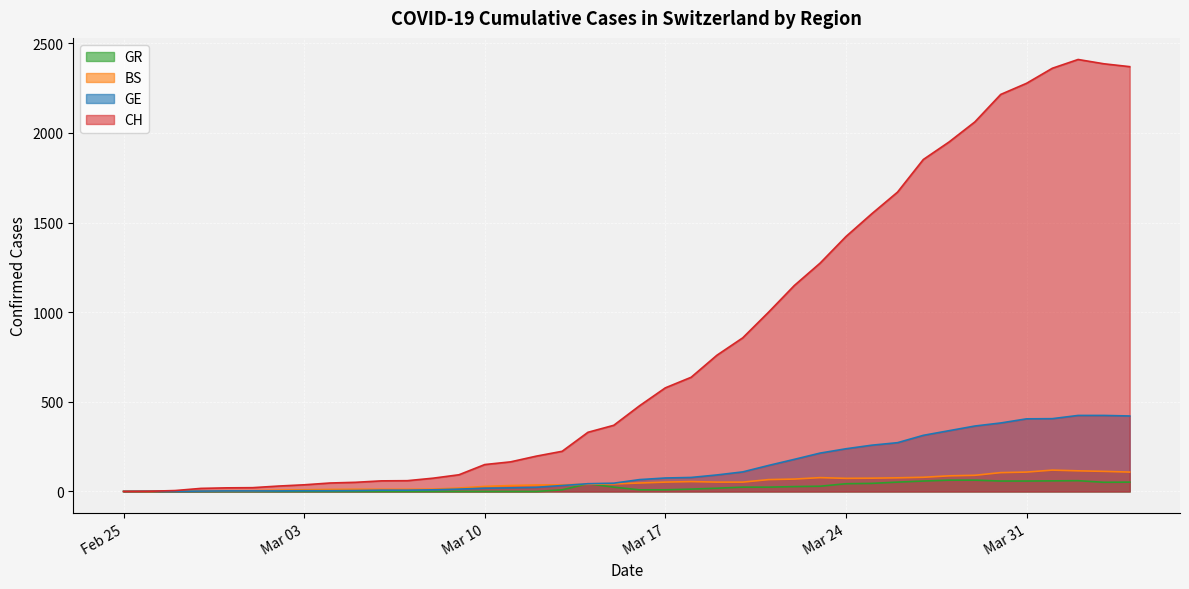

Rank the series by their maximum value, from lowest to highest.

GR, BS, GE, CH